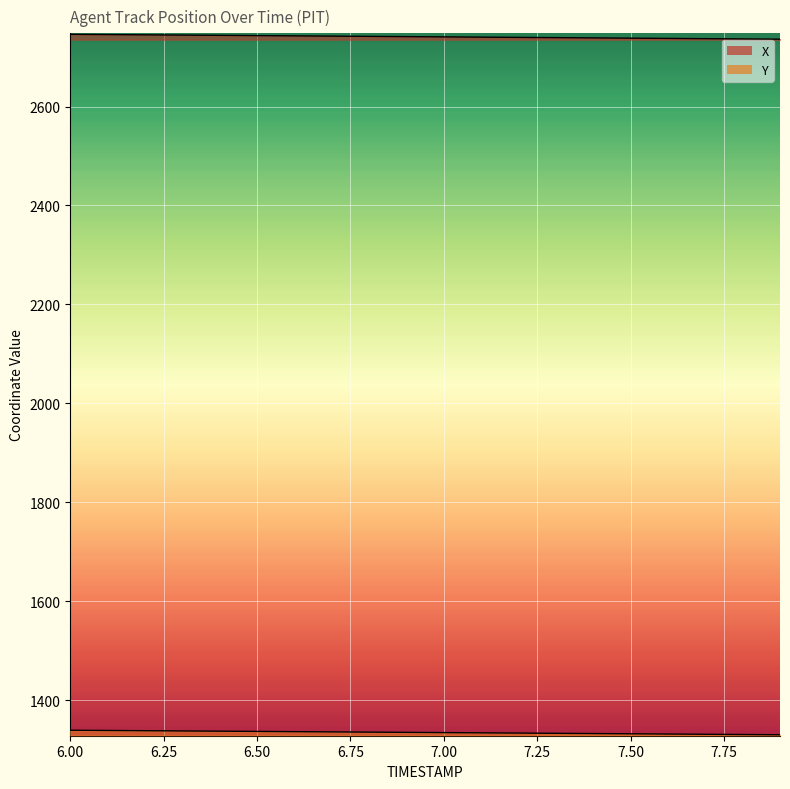

True or false: X and Y intersect in this chart.

False